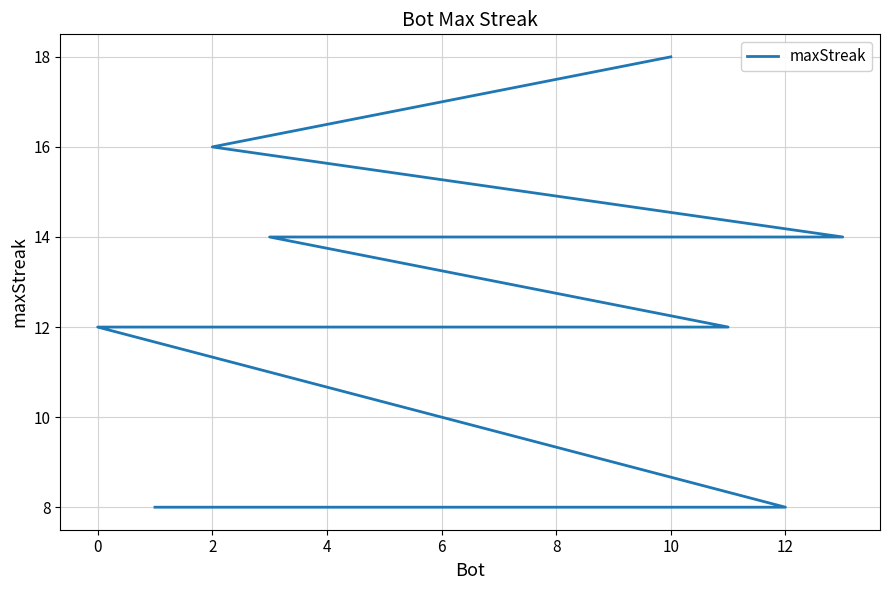

What is the difference between the second highest and second lowest values?

8